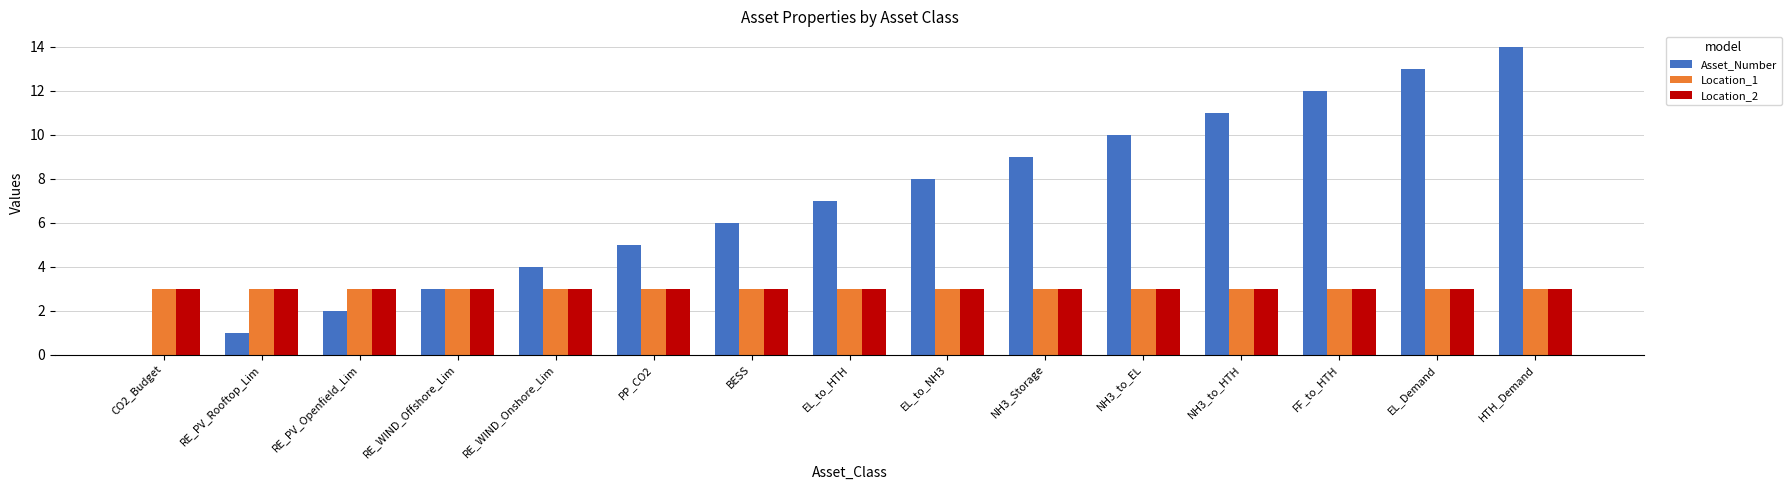

Is the value of Location_2 at EL_Demand greater than the value of Asset_Number at FF_to_HTH?

No